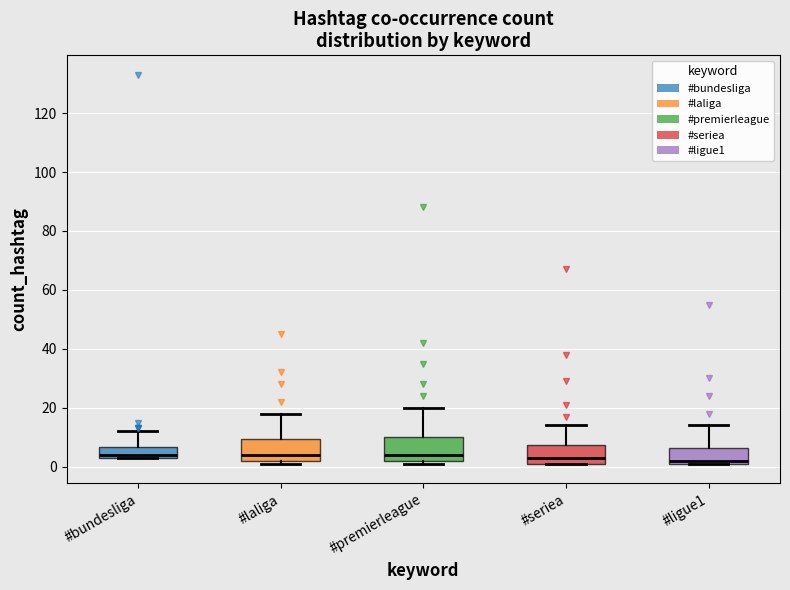

Reading left to right, transcribe this box plot: for each box, give where its median line is, the range the box spans, and where its two whiskers end, as read against the y-axis. The values are not printed on the chart, so give them approximately, as read against the axis.

#bundesliga: median 4 (just above the box's lower edge), box 4 to 6, whiskers 4 to 12
#laliga: median 4, box 2 to 10, whiskers 2 (just below the box's lower edge) to 18
#premierleague: median 4, box 2 to 10, whiskers 2 (just below the box's lower edge) to 20
#seriea: median 4, box 2 to 8, whiskers 2 to 14
#ligue1: median 2 (just above the box's lower edge), box 2 to 6, whiskers 2 to 14